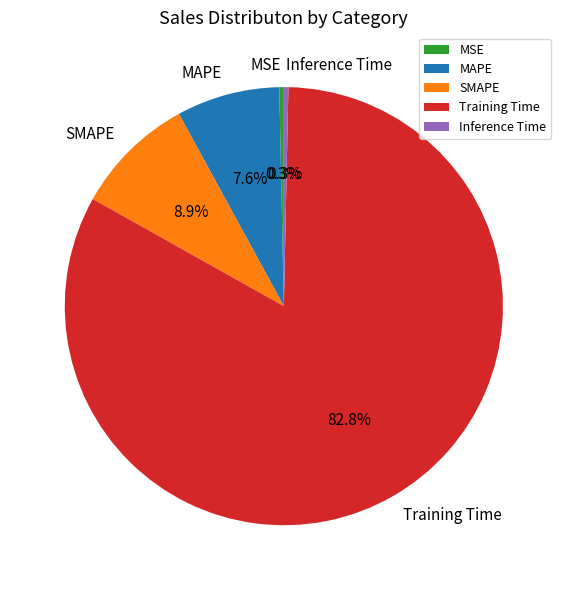

Combined, do MAPE and Inference Time account for over 50%?

No